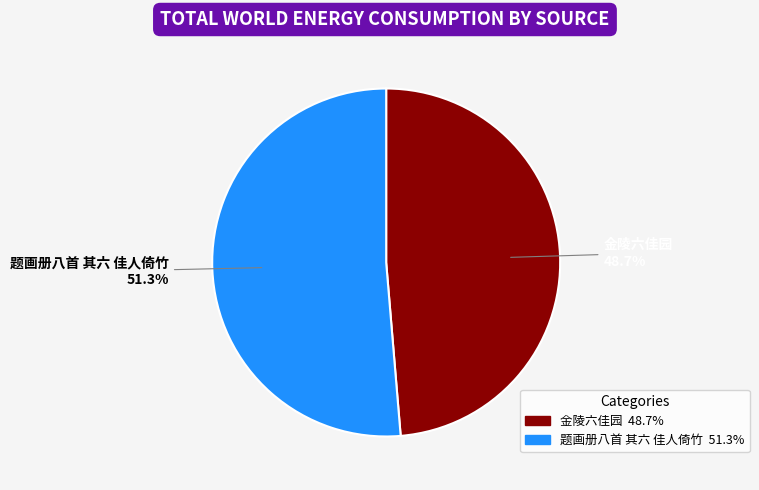

To the nearest percent, what is the difference between the largest and smallest slice percentages?

3%